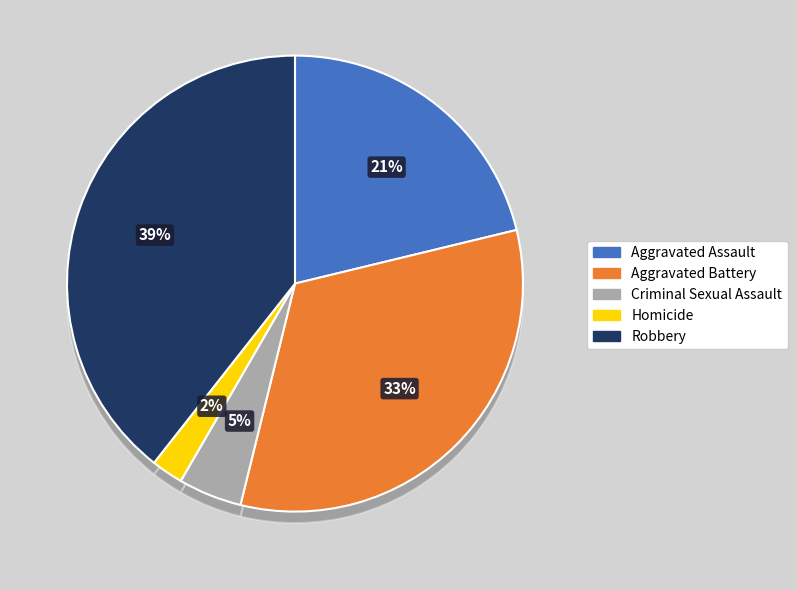

What percentage is the Criminal Sexual Assault slice, to the nearest percent?

5%